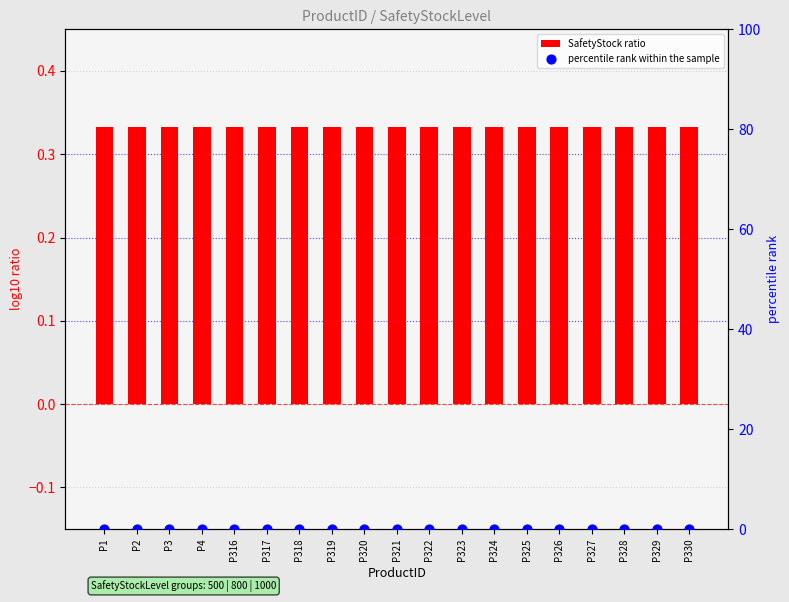

At how many categories does at least one series exceed 0?

19